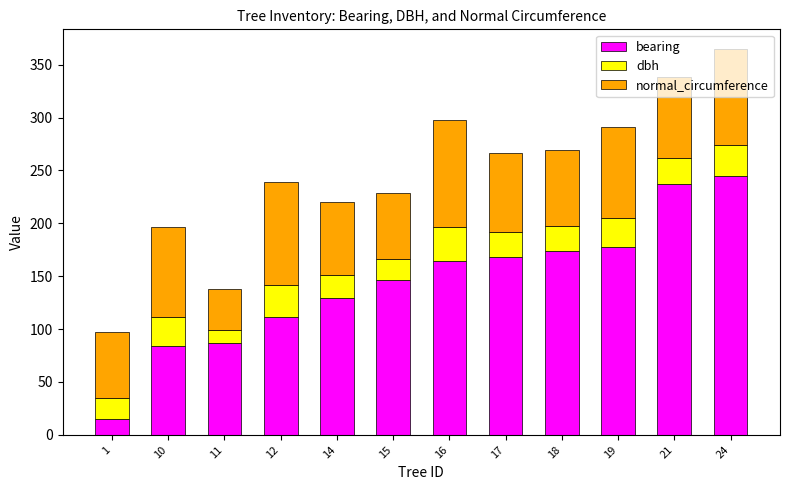

At which label does bearing reach its peak?

24